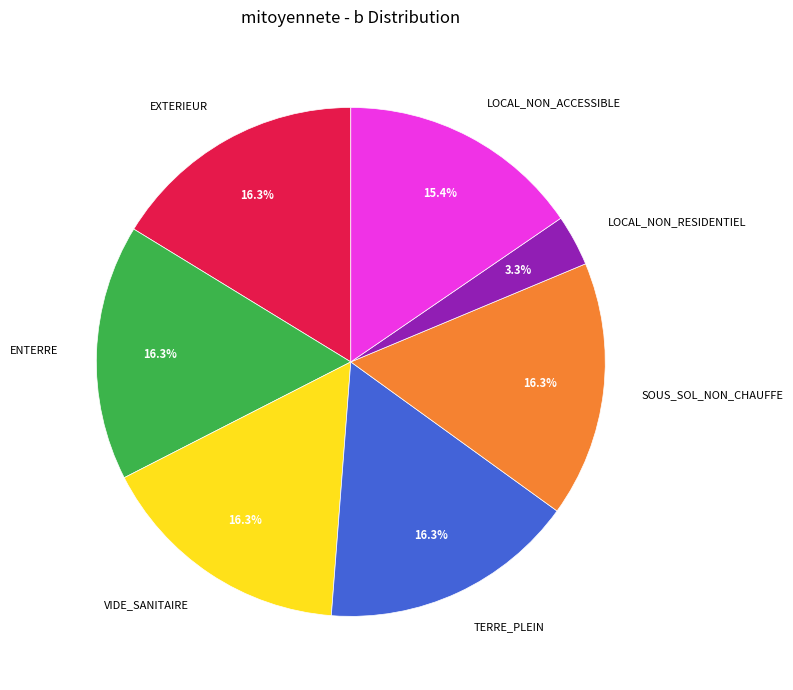

Which slice is the smallest?

LOCAL_NON_RESIDENTIEL